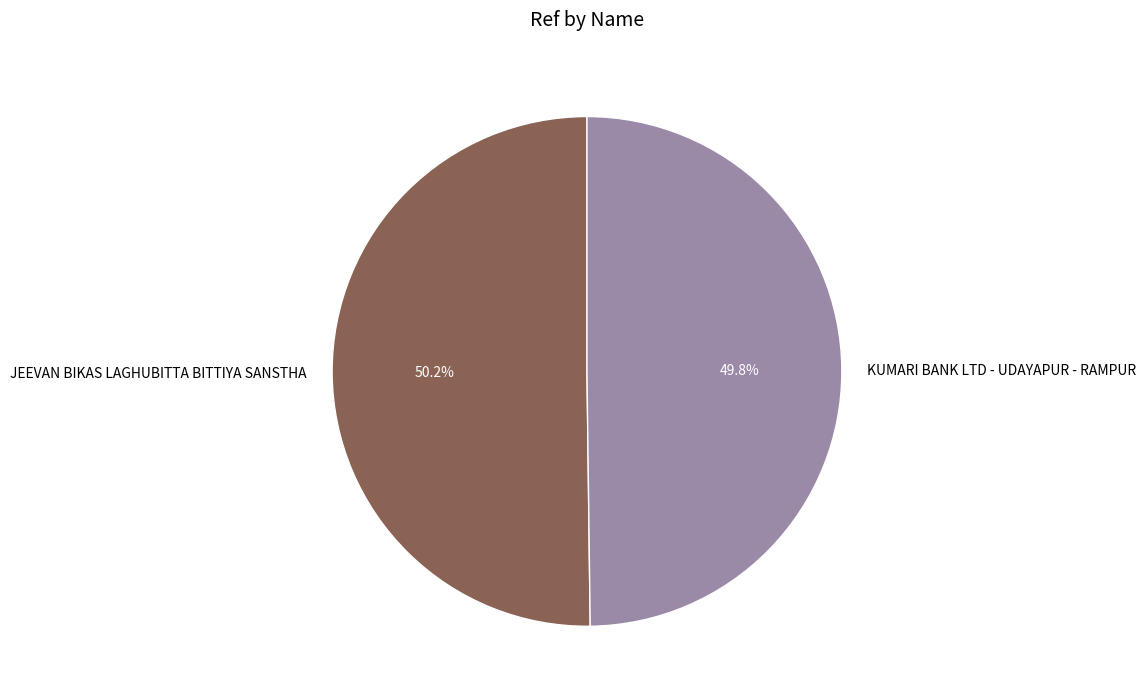

Approximately how many times larger is the value at JEEVAN BIKAS LAGHUBITTA BITTIYA SANSTHA compared to KUMARI BANK LTD - UDAYAPUR - RAMPUR?

1.0